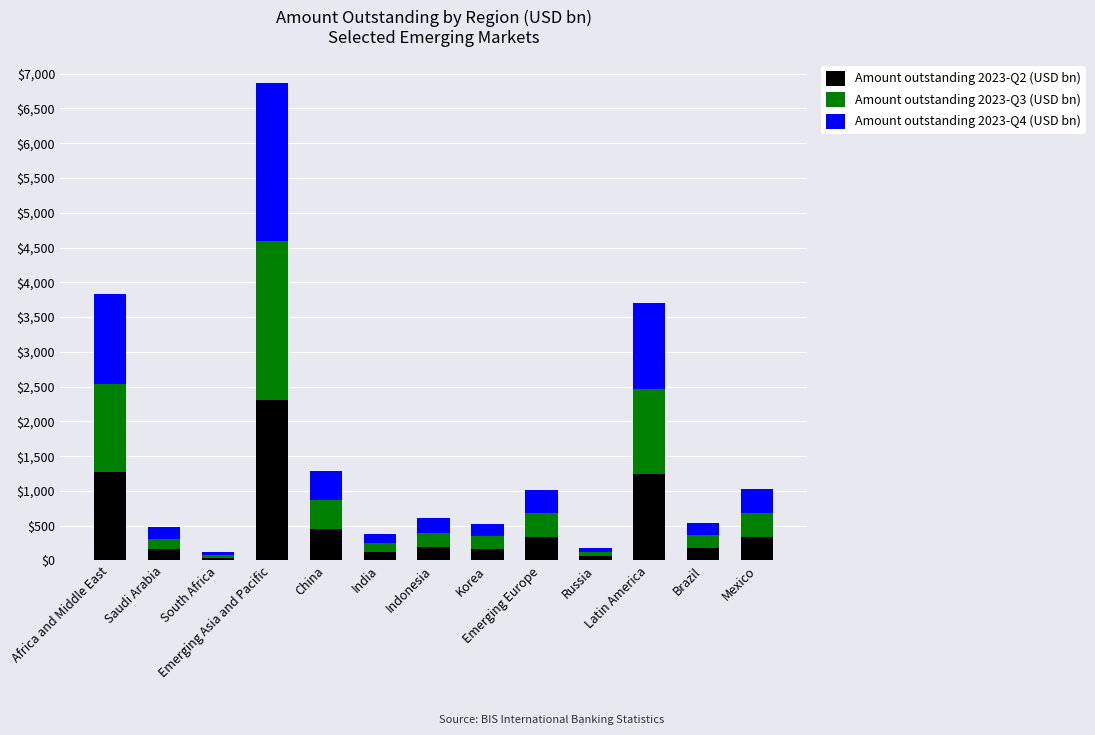

What is the maximum value for Amount outstanding 2023-Q2 (USD bn)?

2308.8